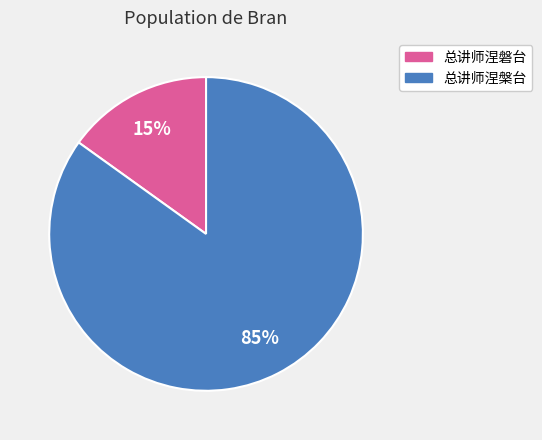

Is there any slice that represents more than half of the pie?

Yes